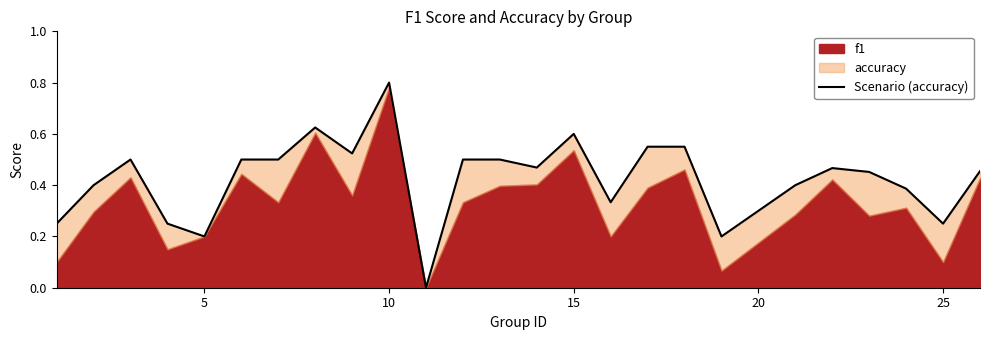

Reading left to right, list all the values displayed in this chart.

0.2	0.4	0.5	0.2	0.2	0.5	0.5	0.6	0.5	0.8	0.0	0.5	0.5	0.5	0.6	0.3	0.6	0.6	0.2	0.4	0.5	0.5	0.4	0.2	0.5